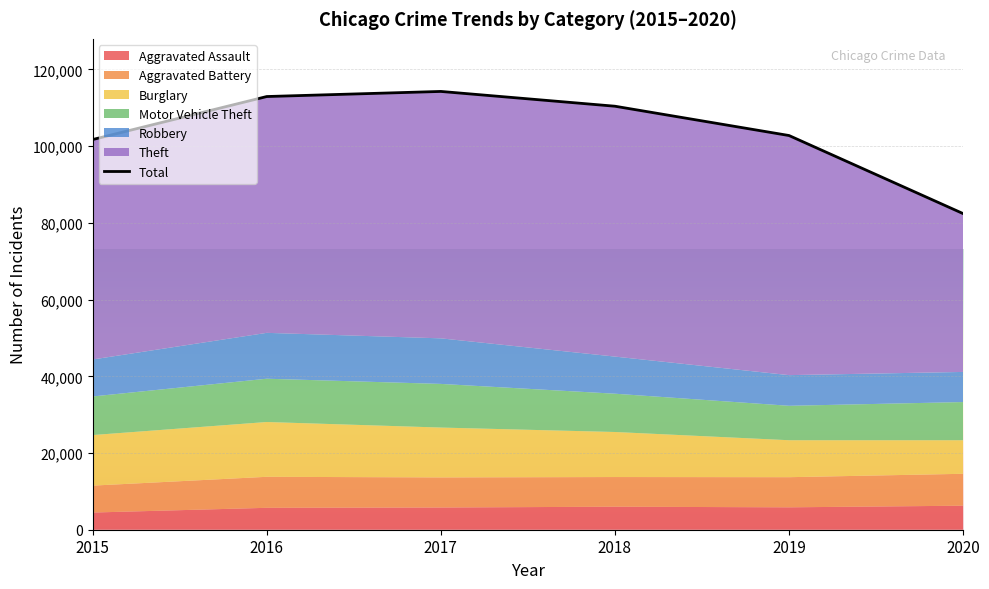

How many interior local peaks (higher than both neighbors) does the data have?

1